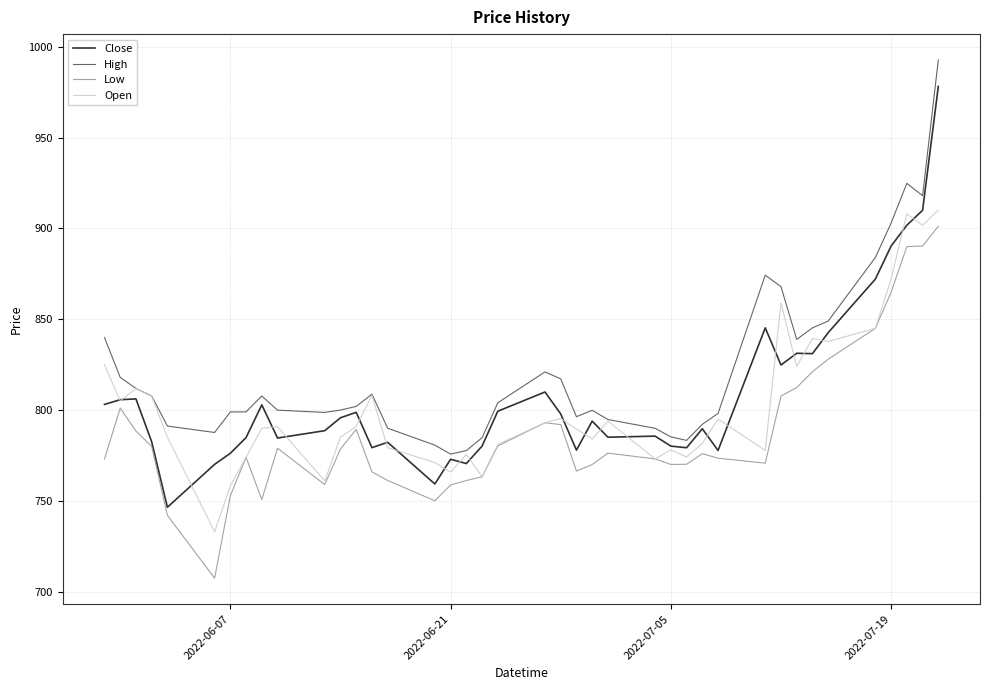

What is the greatest value displayed?

992.7